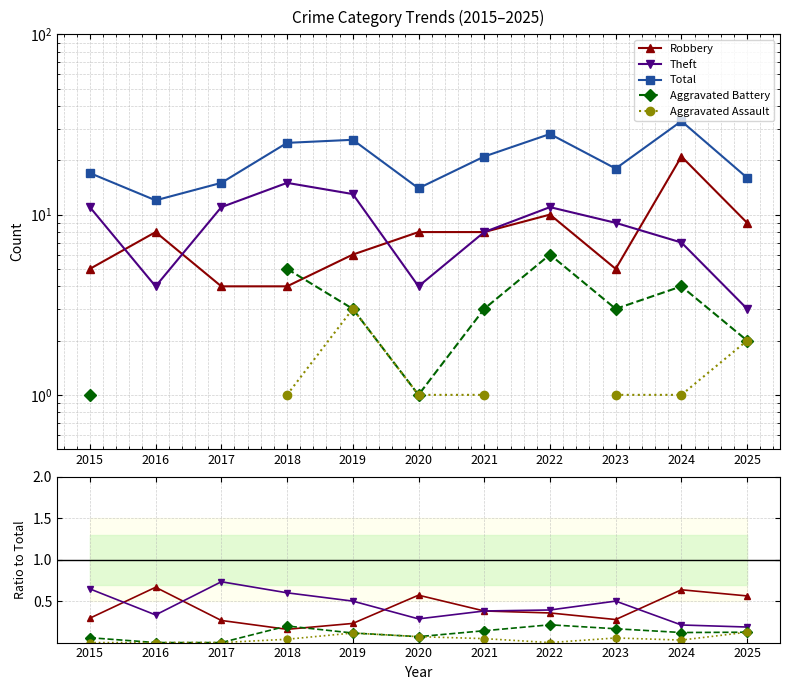

What is the value of the Total point at the 1st from the left?

17.0